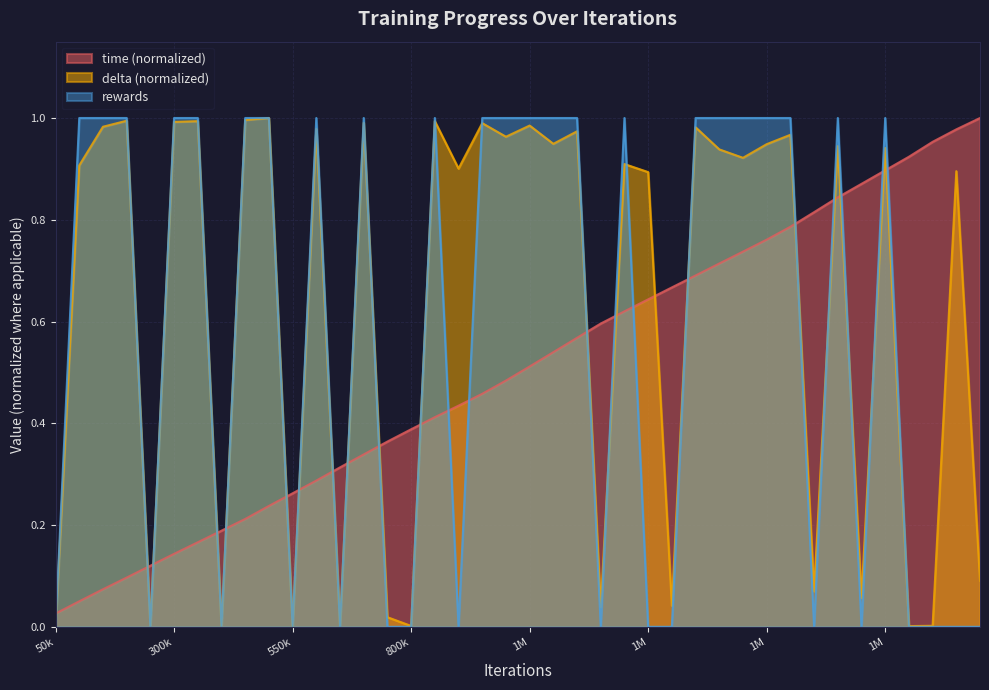

Rank the series by their average value, from highest to lowest.

delta (normalized), rewards, time (normalized)